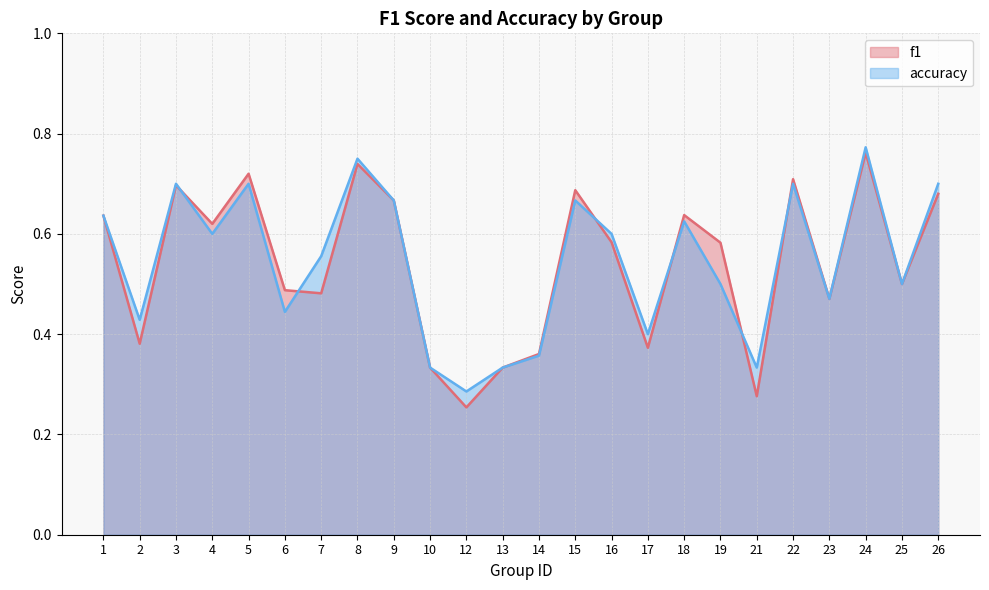

Rank the categories by accuracy value from highest to lowest.

24, 8, 3, 5, 22, 26, 9, 15, 1, 18, 4, 16, 7, 19, 25, 23, 6, 2, 17, 14, 10, 13, 21, 12